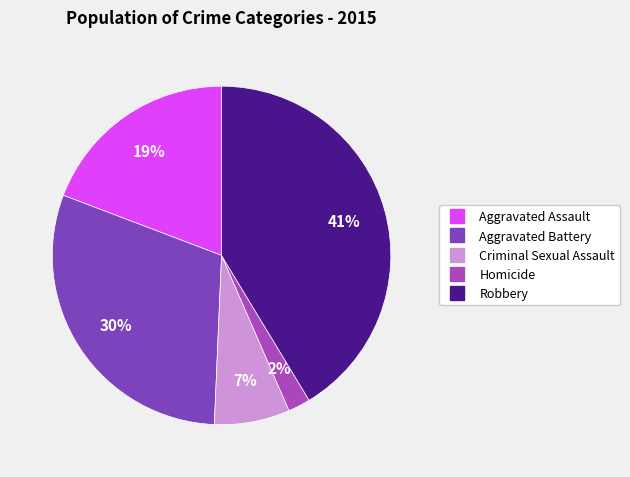

How many slices are in this pie chart?

5